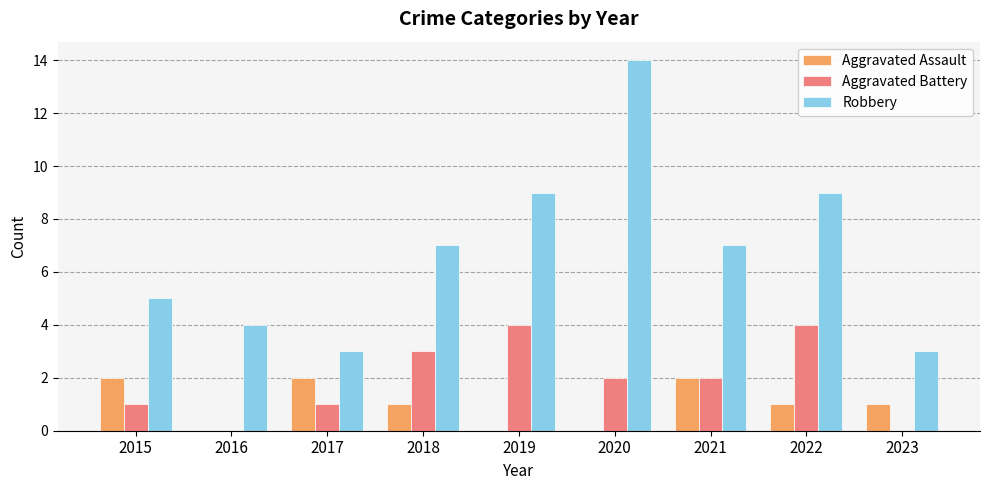

What is the total value across all series at 2020?

16